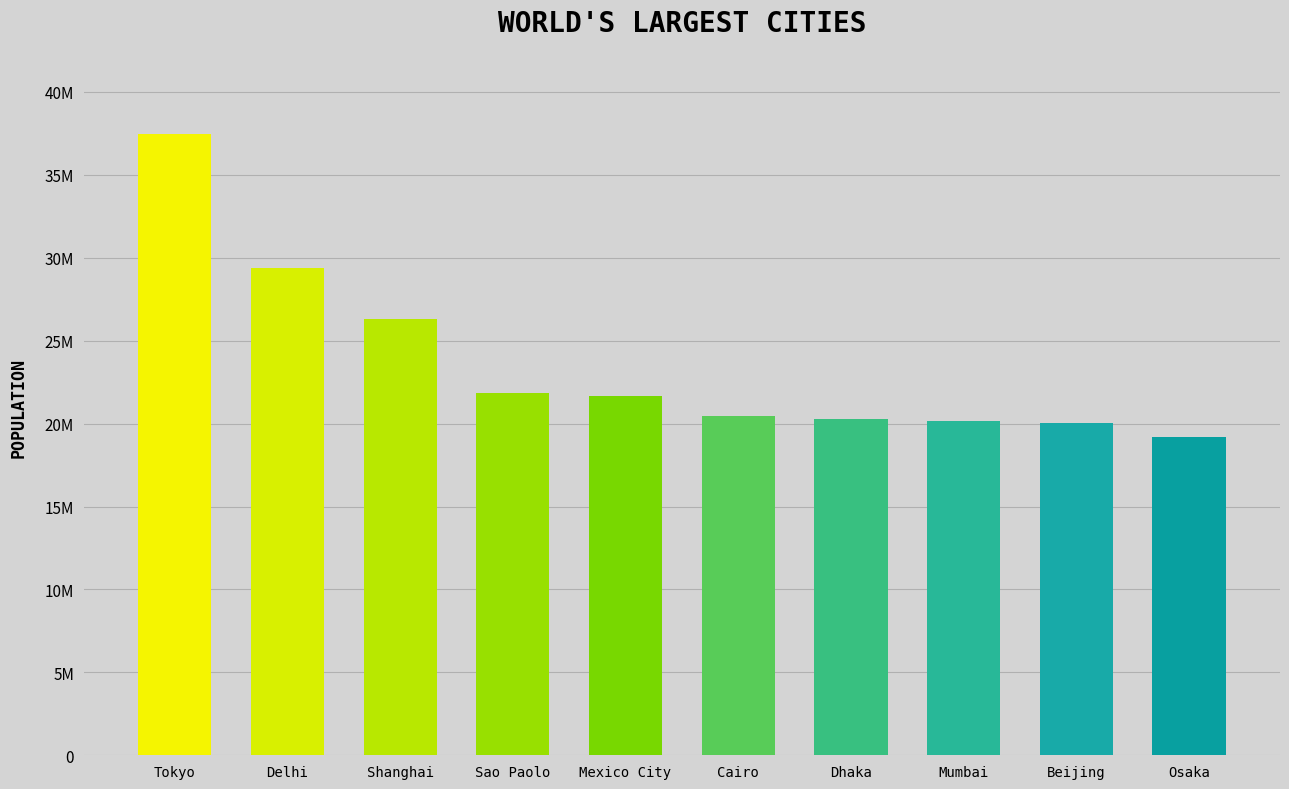

Reading left to right, what are all the values shown in this chart?

37435191	29399141	26317104	21846507	21671908	20484965	20283552	20185064	20035455	19222665